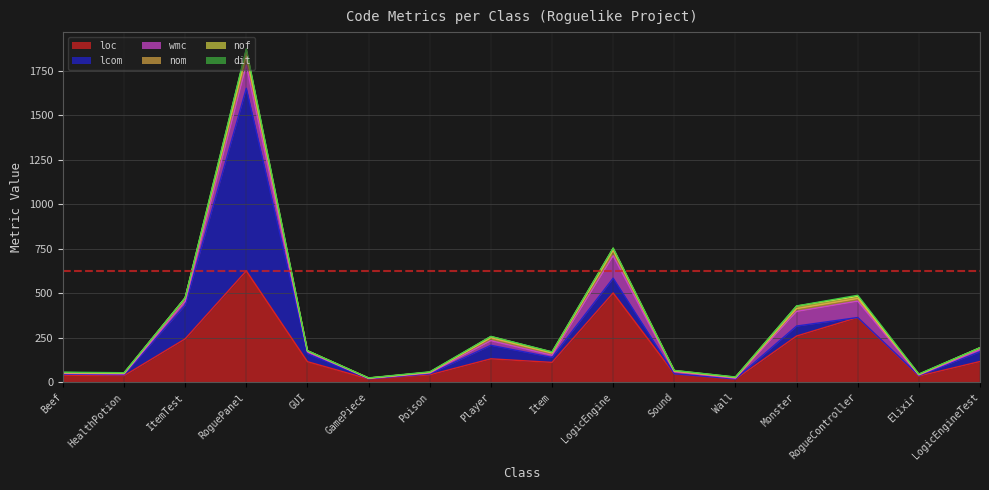

The value of dit at LogicEngineTest is 1. True or false?

False